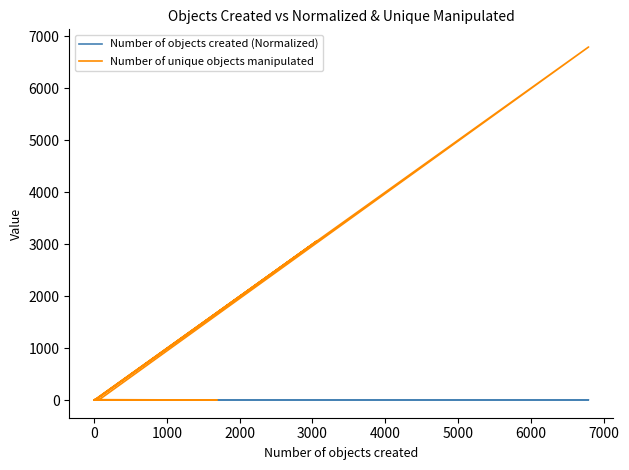

Which series has the largest range (max minus min)?

Number of unique objects manipulated